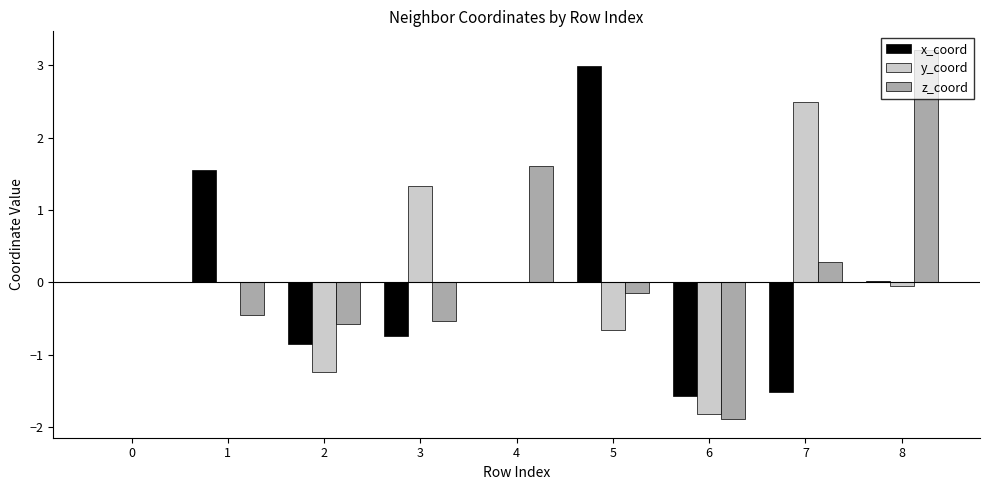

True or false: y_coord has a value of -0.1 at 8.

True